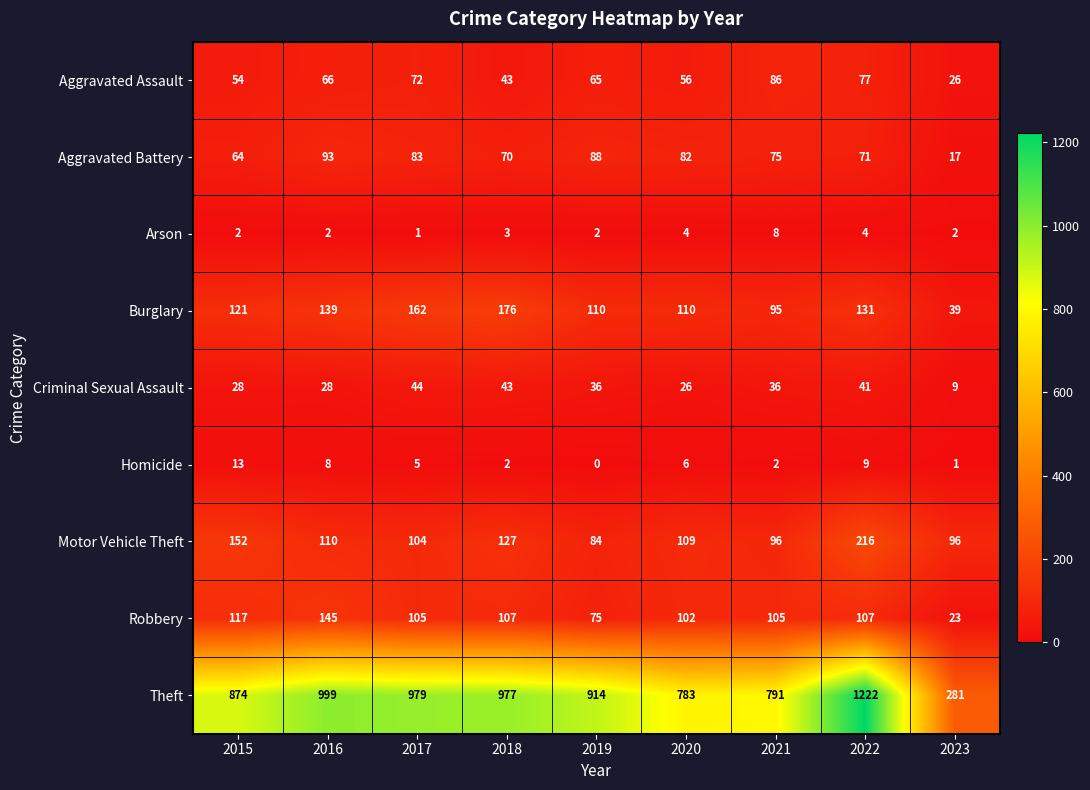

Is it true that Arson equals 3 at 2019?

False